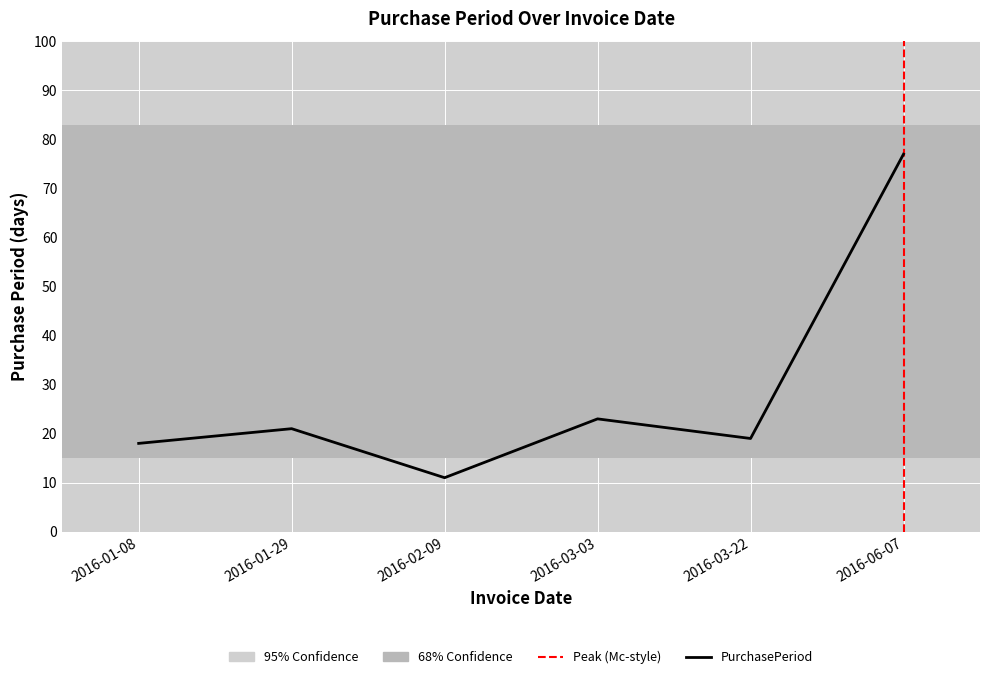

How many values exceed 21?

2